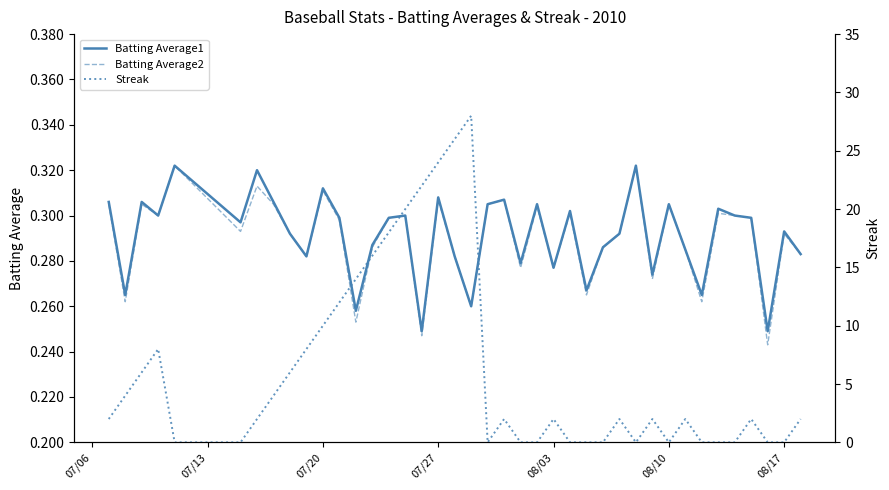

The Batting Average1 series shows 0.1 at 08/10. True or false?

False